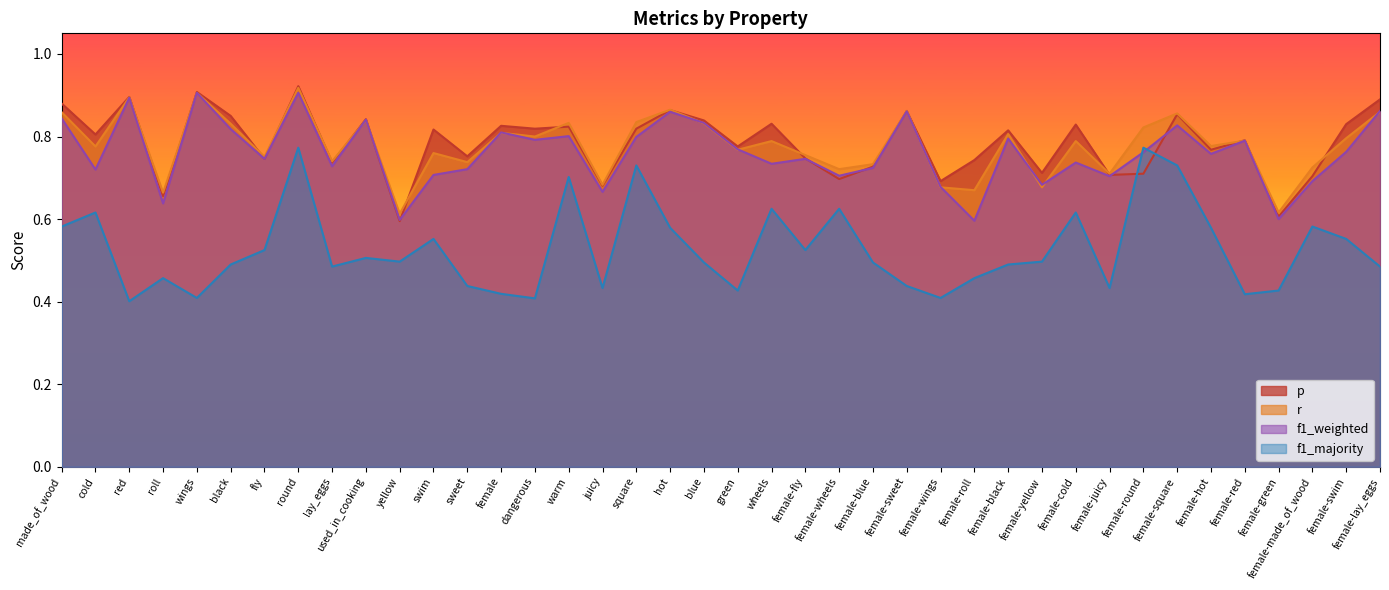

Which series has the largest total across all categories?

p